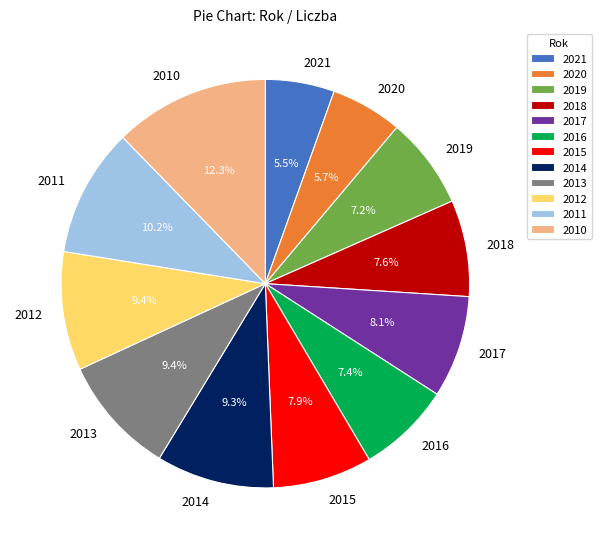

What percentage do 2012 and 2015 together represent?

17.3%